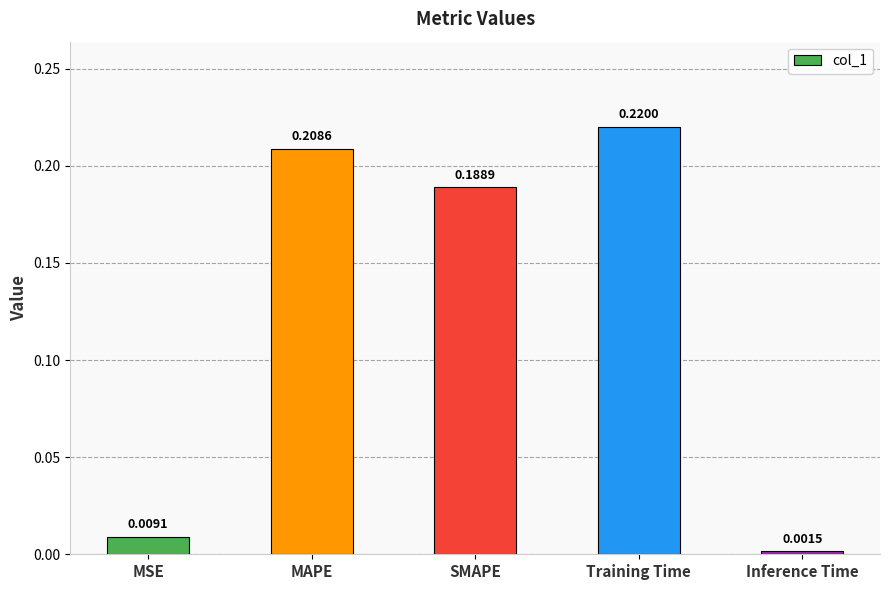

What is the label of the 1st bar from the left?

MSE